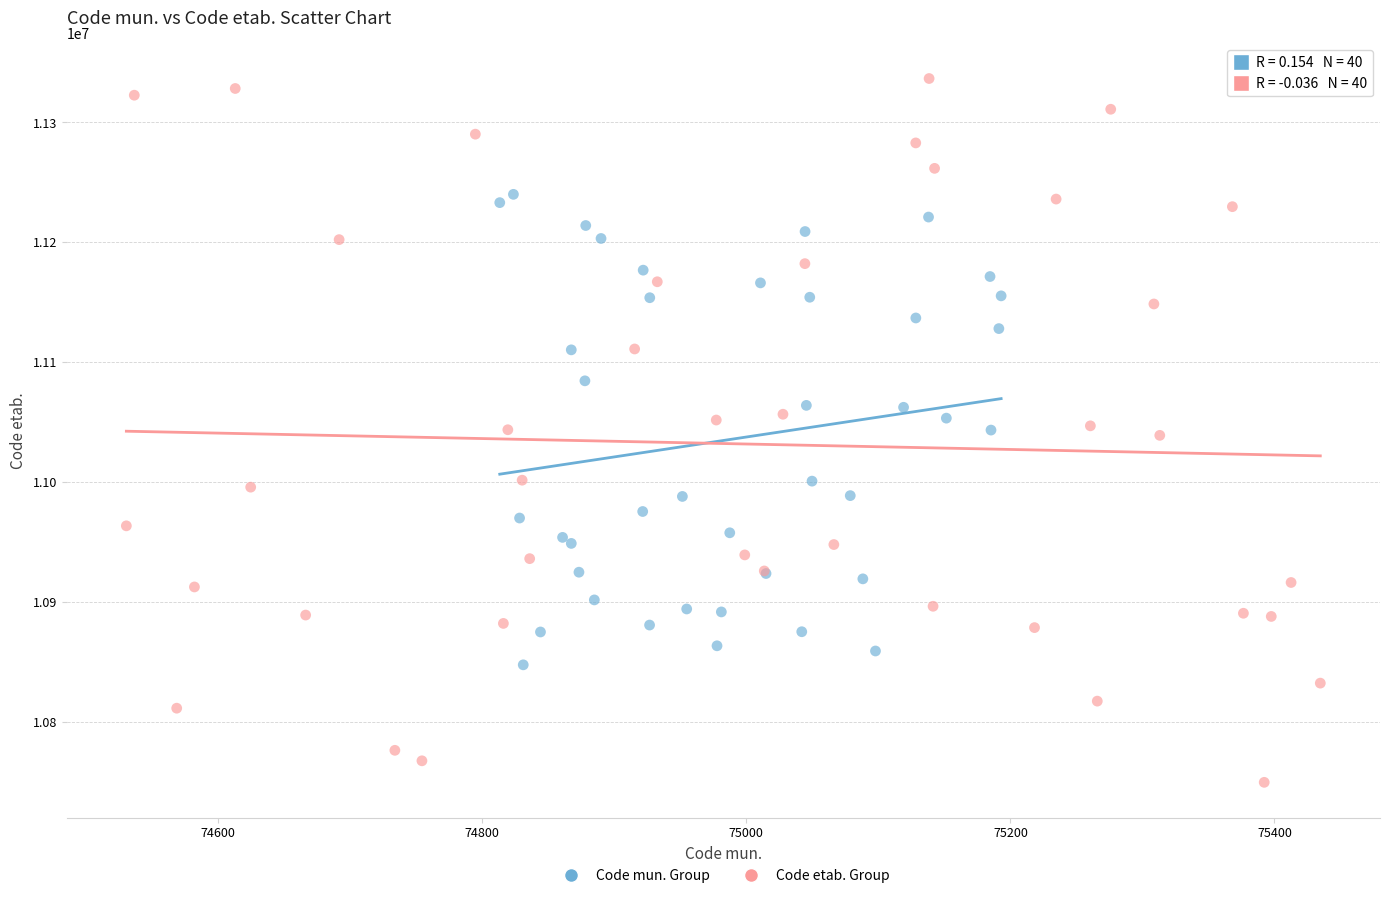

Which series reaches the maximum Y coordinate?

Code etab. Group